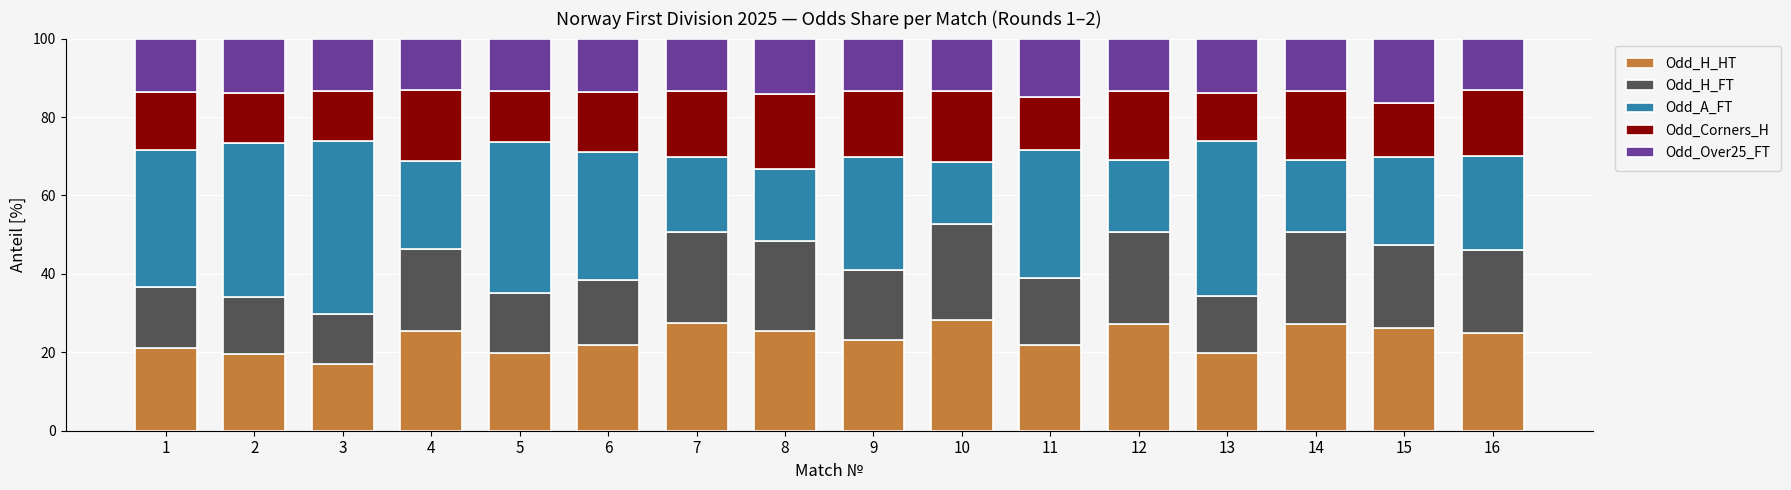

What is the total value across all series at 11?

100.0